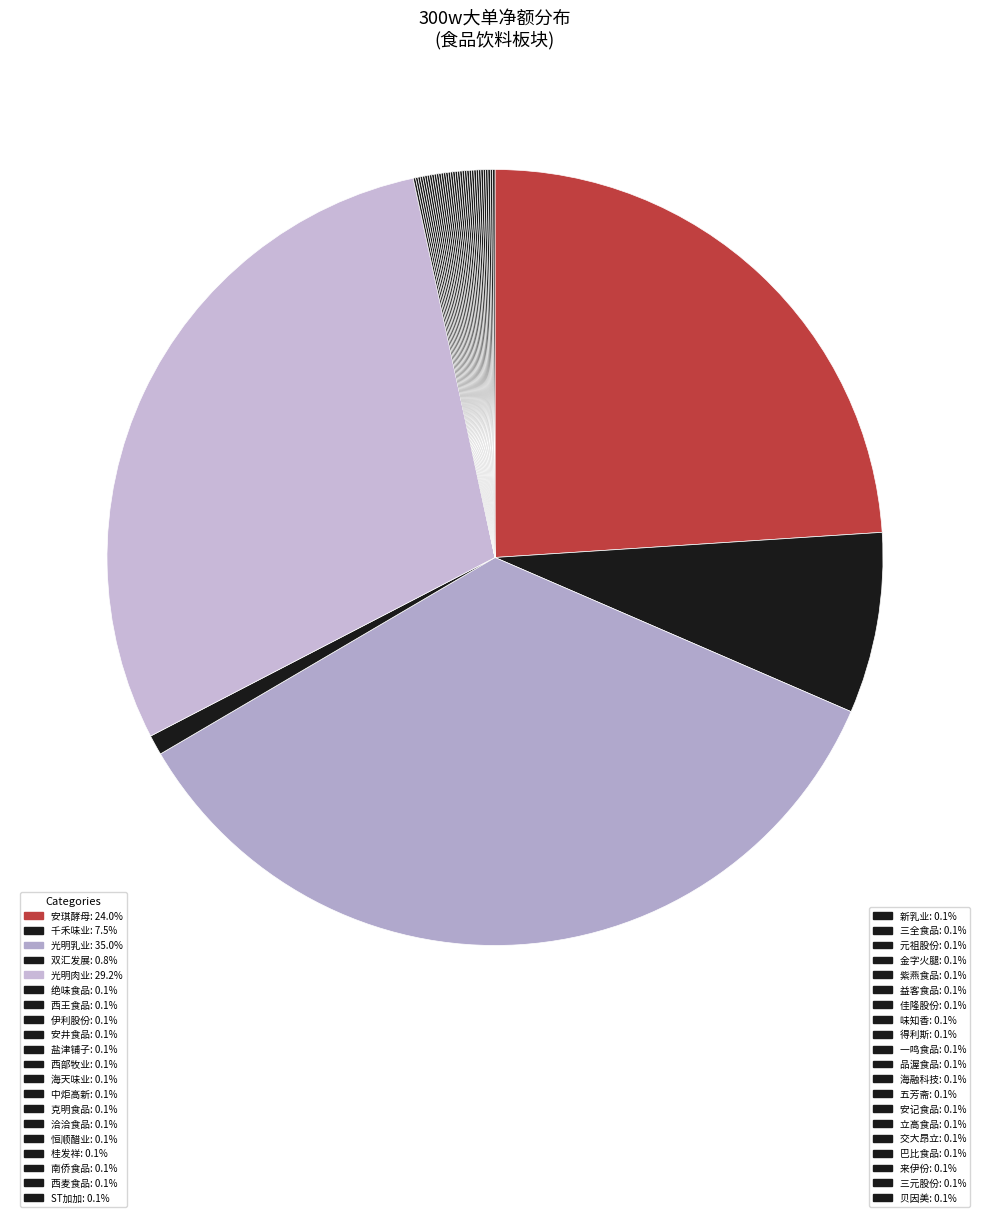

How many segments does this pie chart have?

40